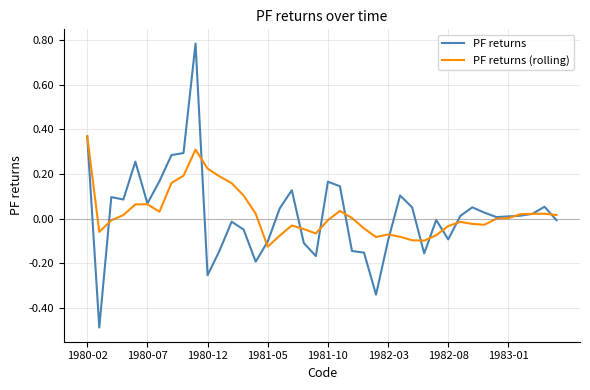

Which series has the widest spread of values?

PF returns